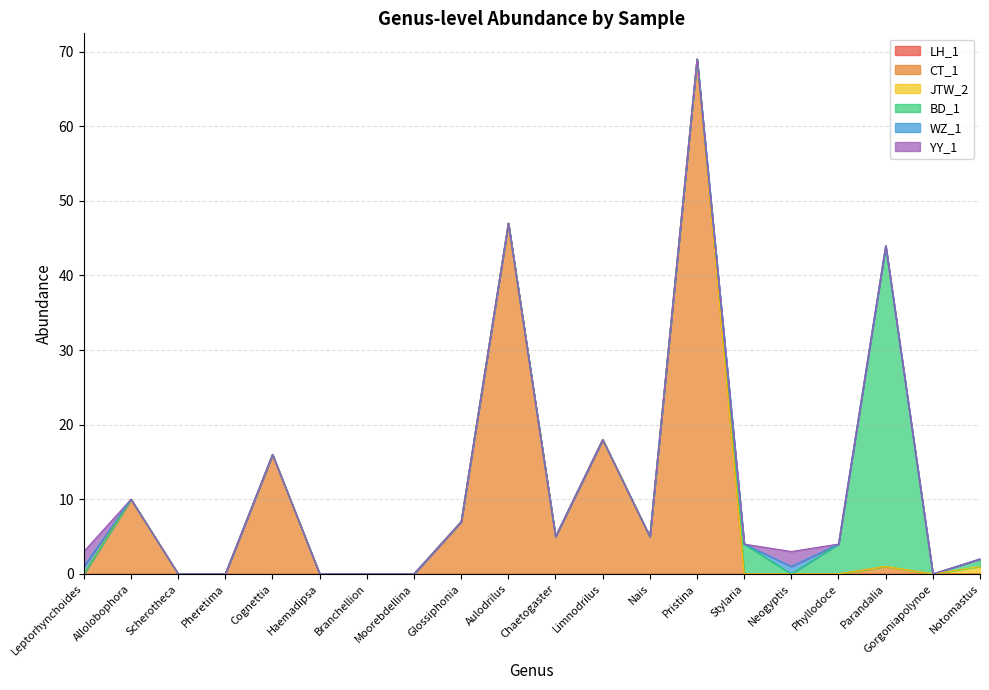

Between Pheretima and Neogyptis, which series saw the biggest shift?

YY_1